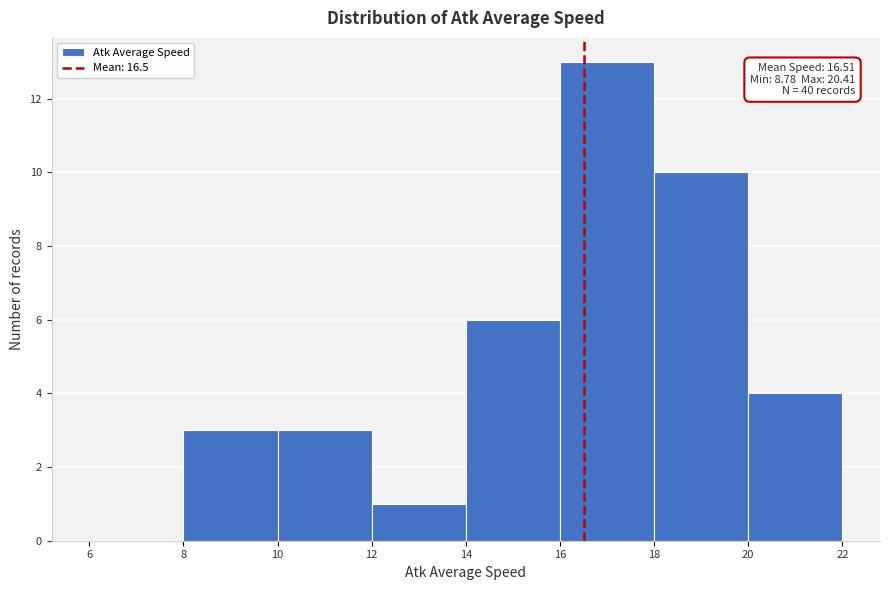

Which range on the x-axis has the tallest bar?

16 to 18